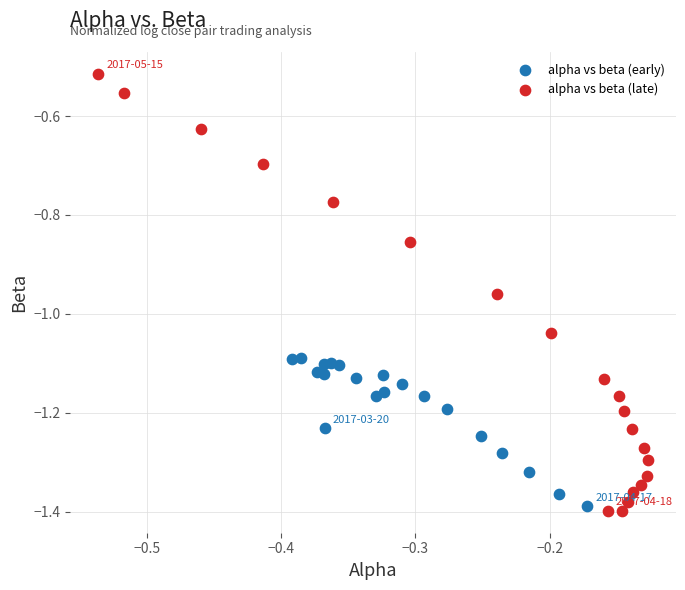

Which series contains the highest Y value?

alpha vs beta (late)